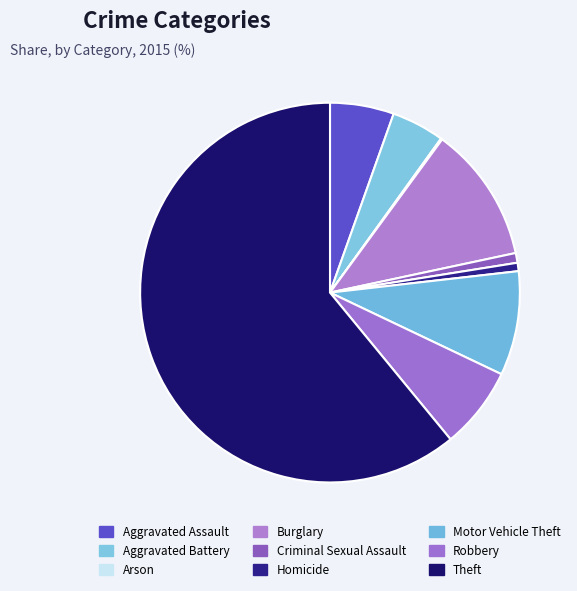

What percentage is NOT represented by Burglary?

88.4%